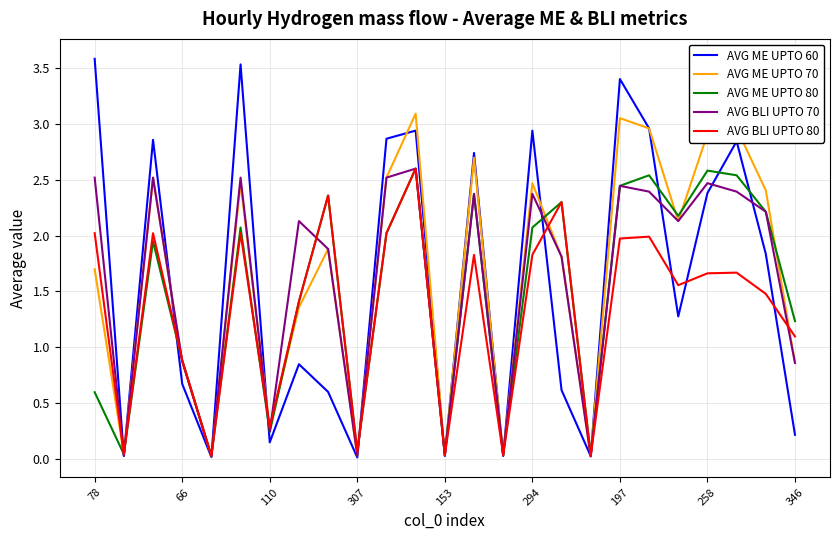

What is the maximum value shown in the chart?

3.6